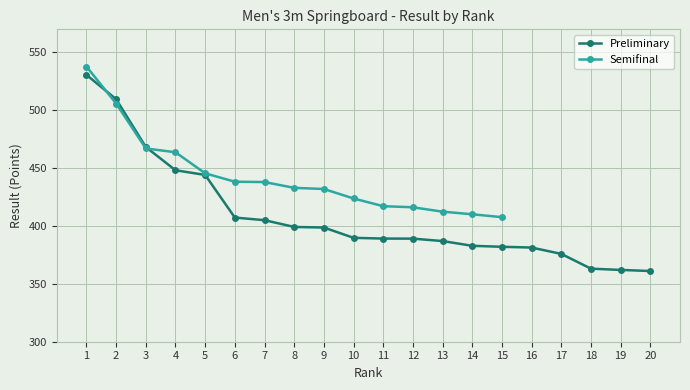

How many categories are shown in the chart?

20